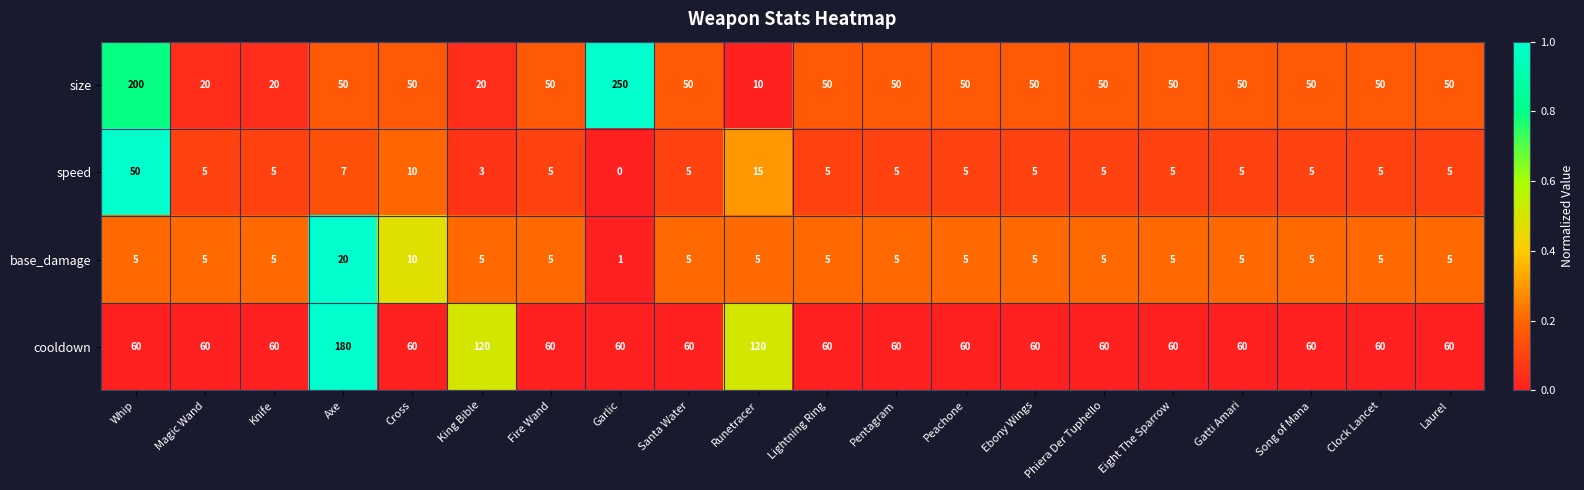

What is the spread (max minus min) of values at Eight The Sparrow?

55